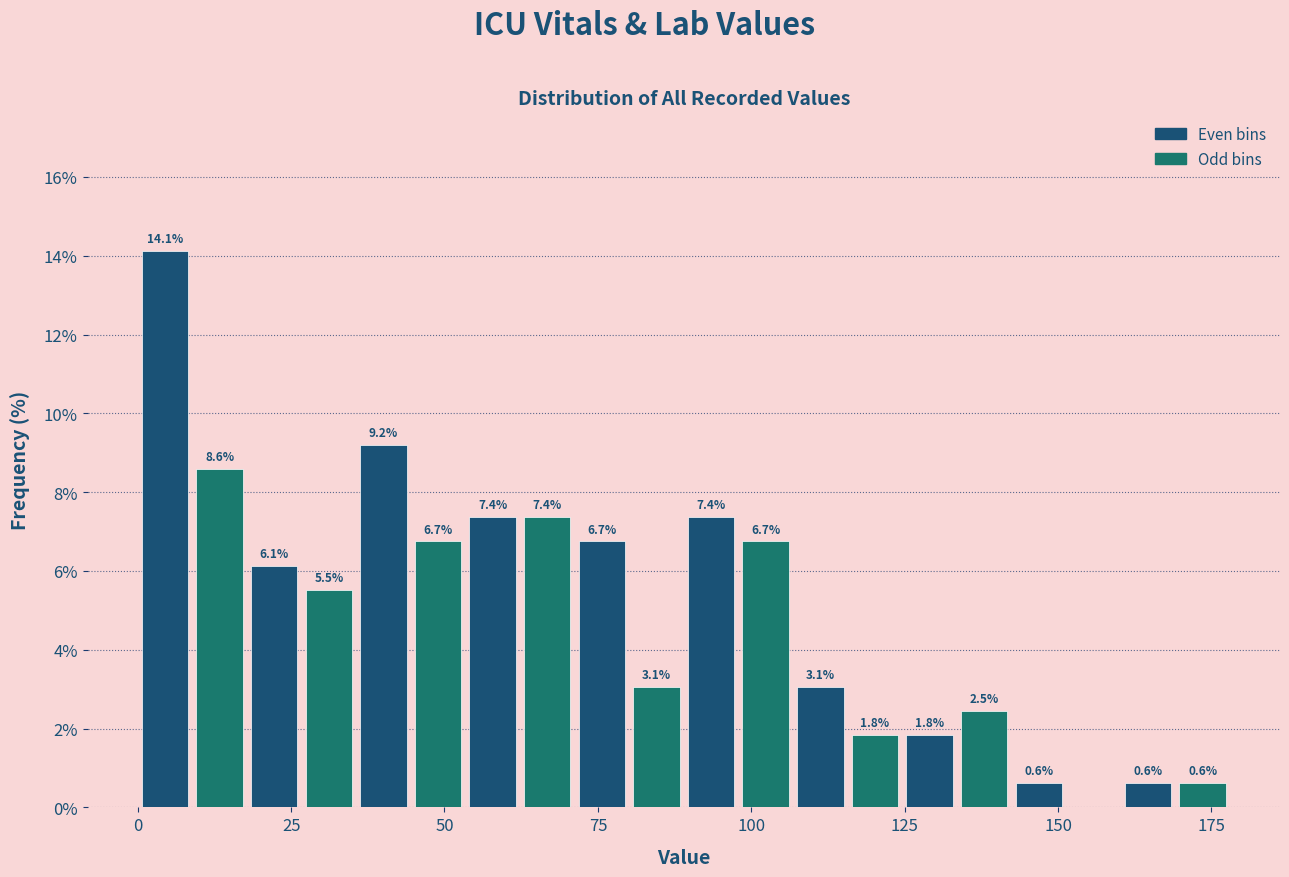

Read against the x-axis, roughly where is the centre of the tallest bar?

5